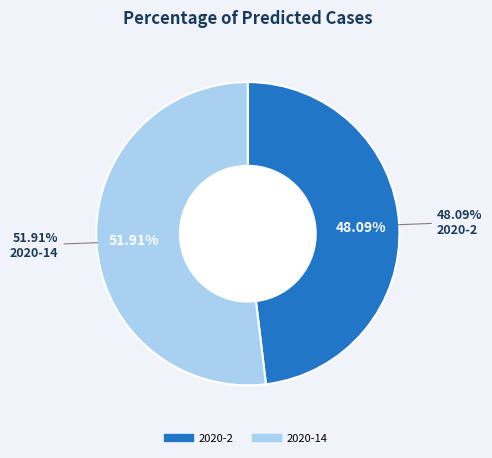

Combined, what portion of the pie is 2020-14 and 2020-2?

100.0%